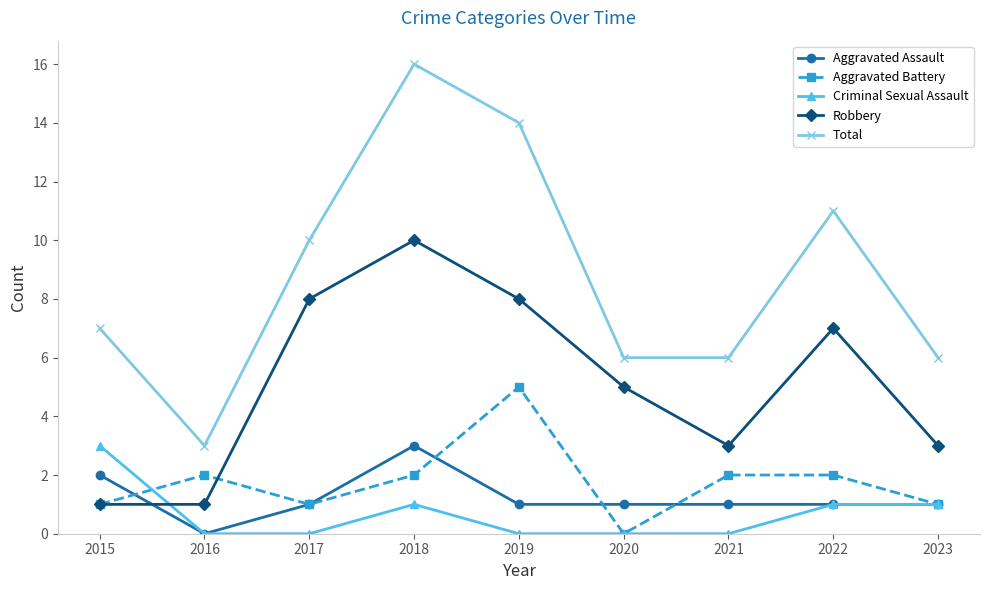

Is it true that Aggravated Battery equals 3 at 2016?

False